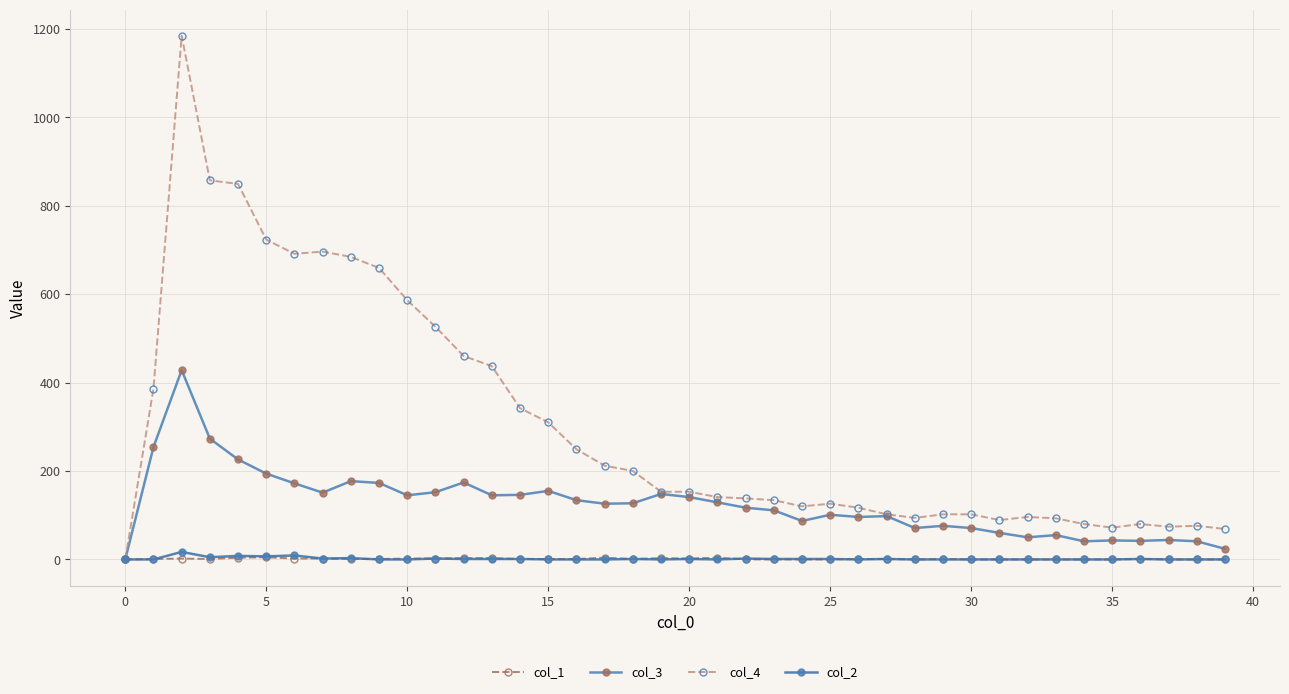

How many data points in col_4 are less than 153?

20